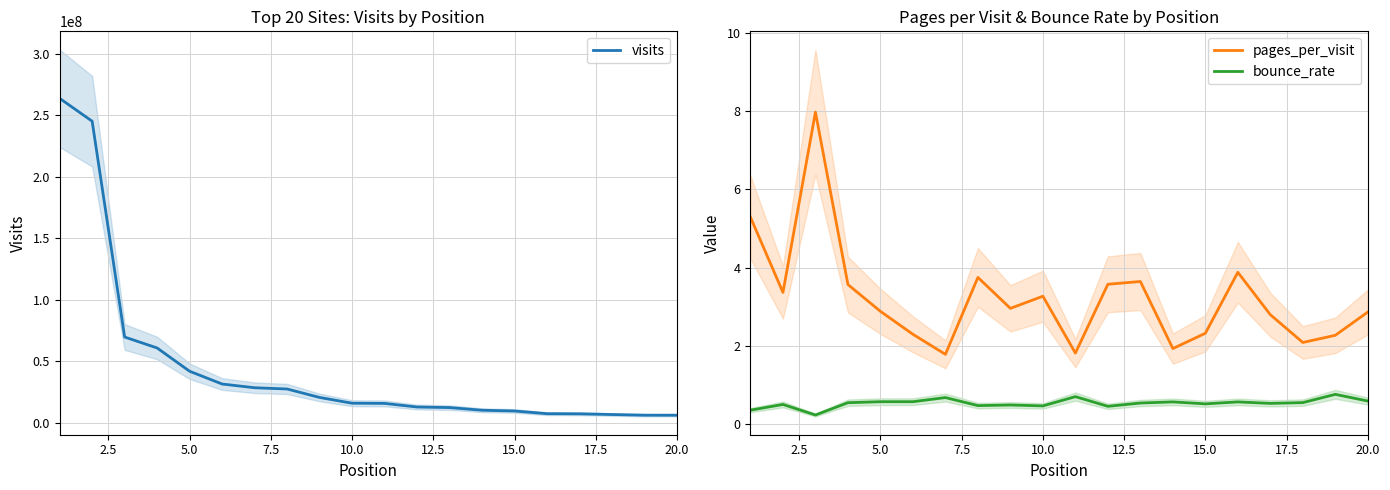

Which series has the widest spread of values?

visits